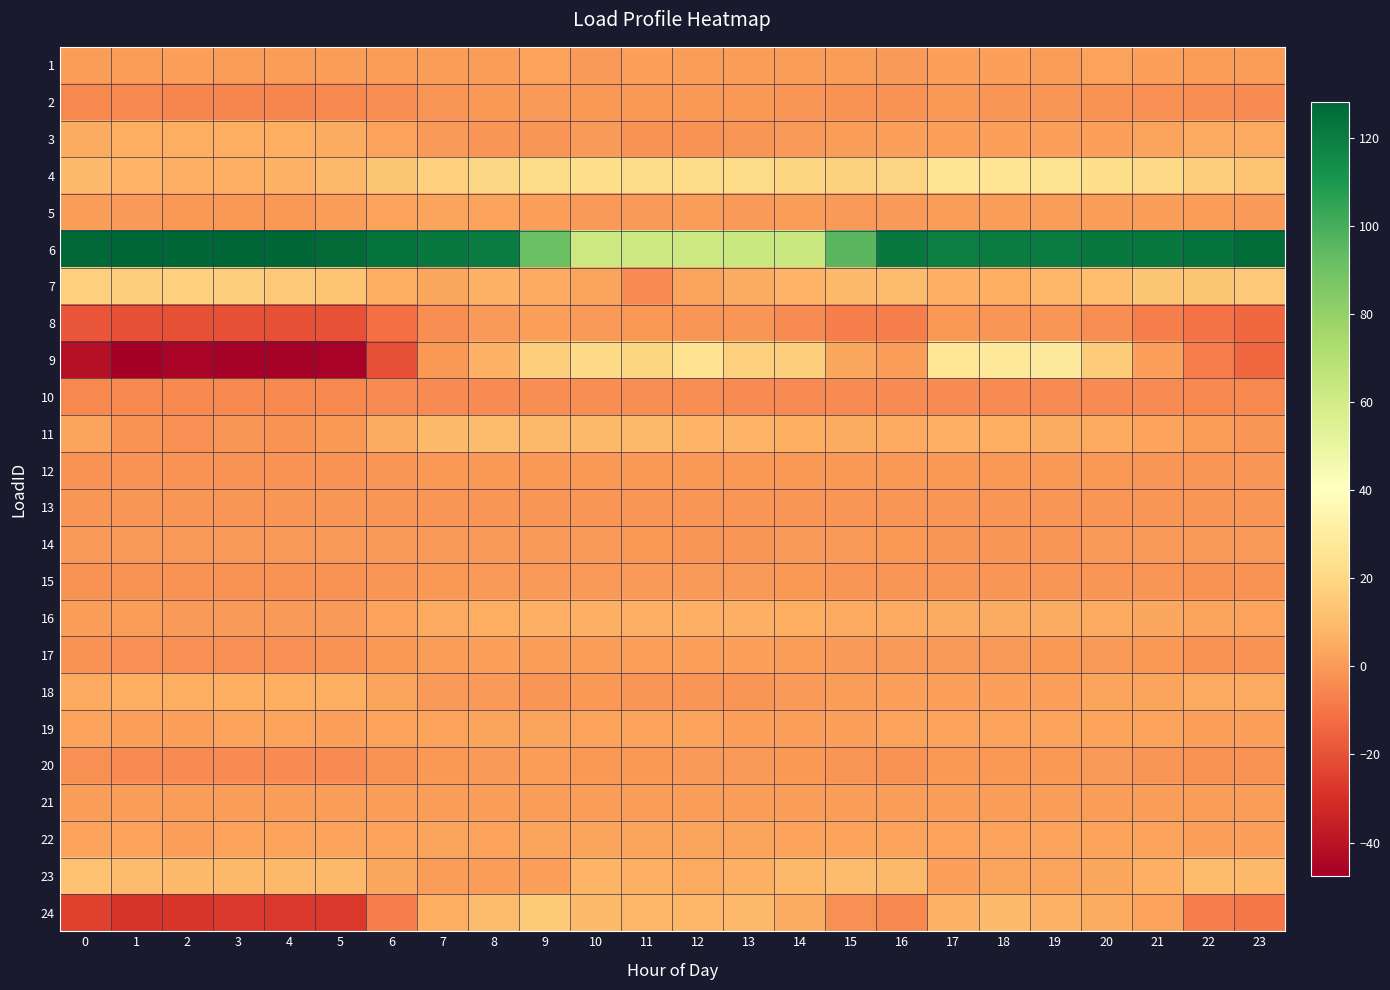

List the series in order of their peak value, lowest first.

10, 13, 12, 14, 15, 2, 21, 20, 17, 8, 1, 5, 22, 19, 18, 3, 16, 11, 23, 24, 7, 4, 9, 6